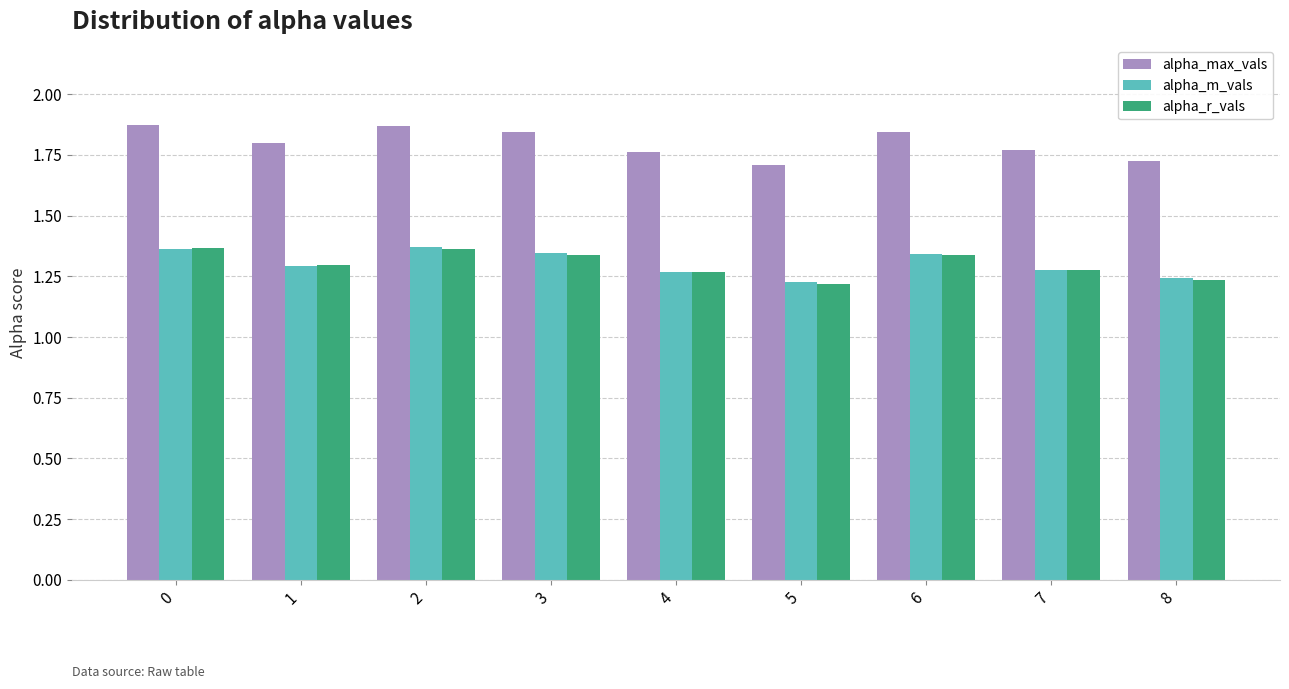

What is the sum of all alpha_m_vals values?

11.7